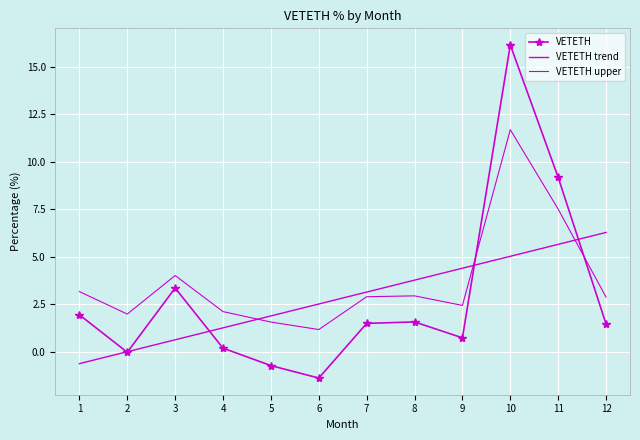

Which has a higher value, 9 or 11?

11